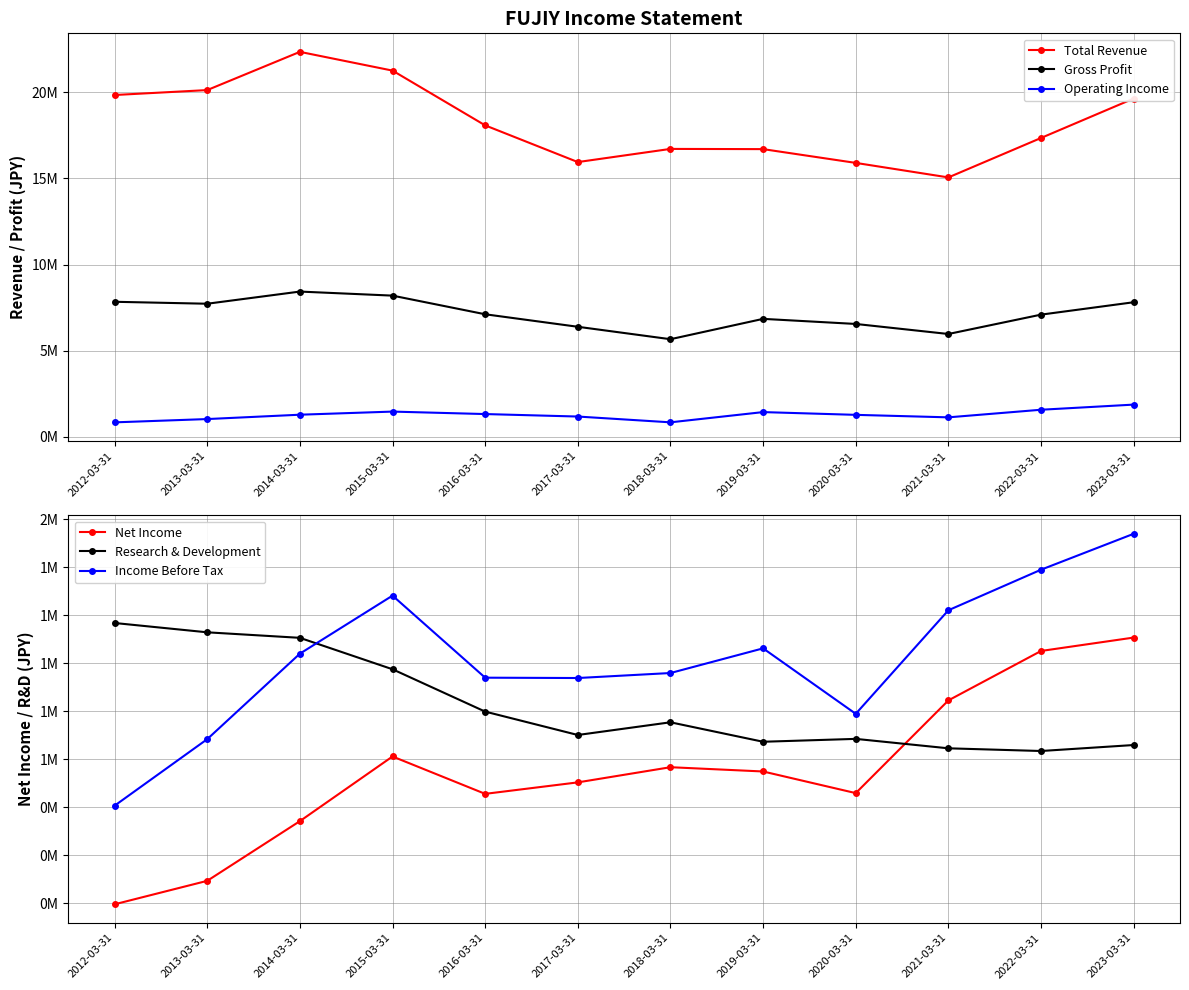

Between 2016-03-31 and 2021-03-31, which series saw the biggest shift?

Total Revenue